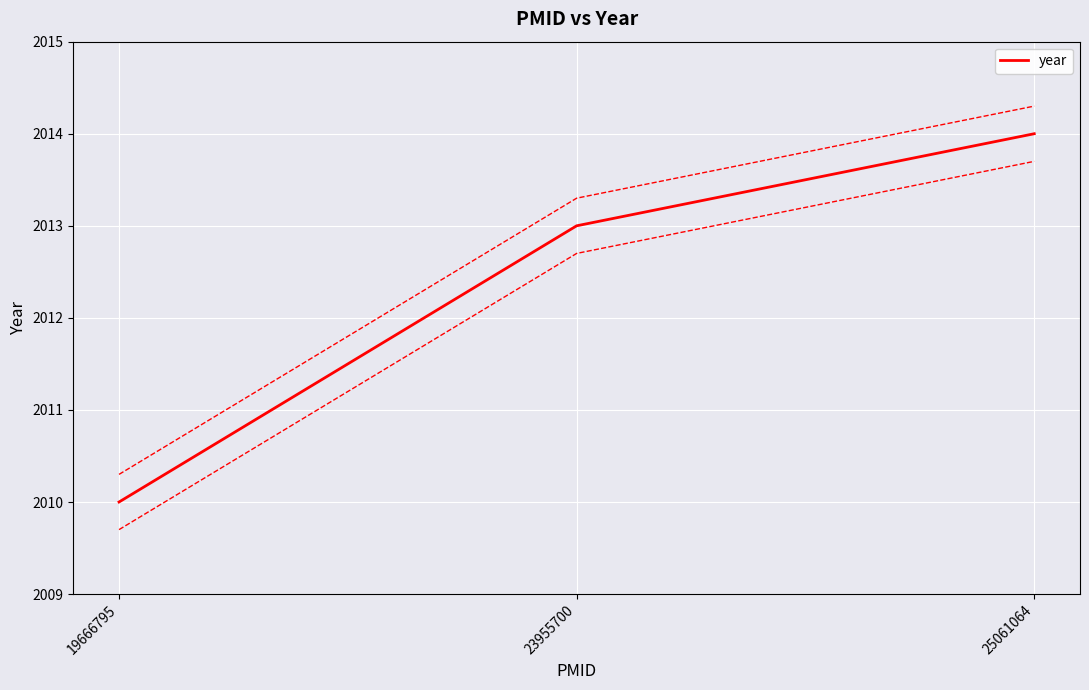

What is the average value?

2012